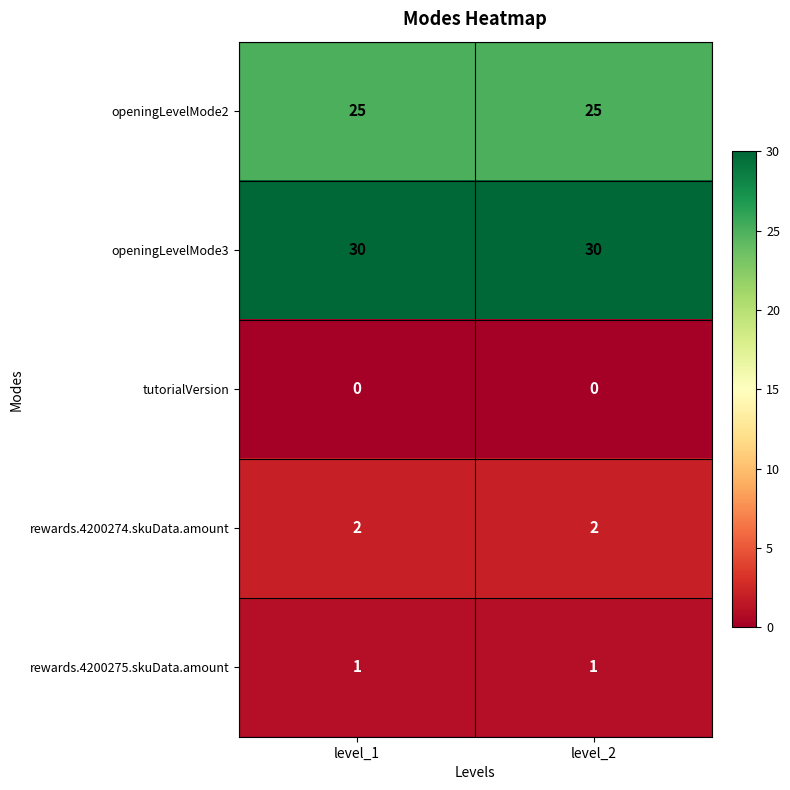

What is the spread (max minus min) of values at level_1?

30